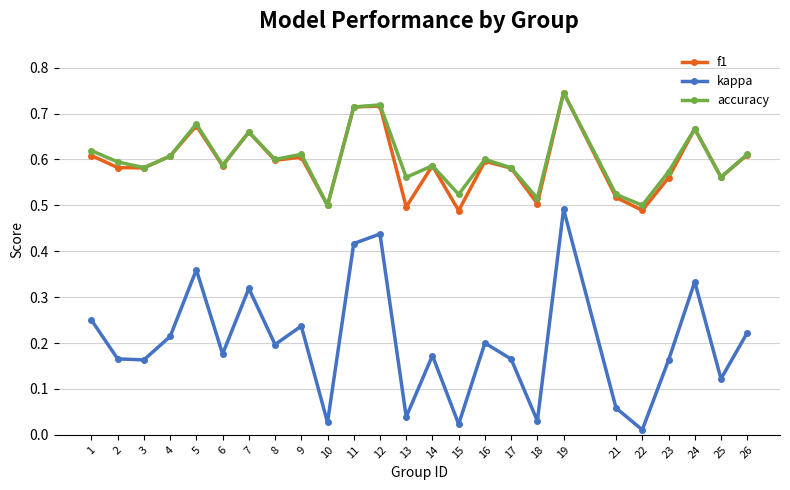

The f1 series shows 0.3 at 16. True or false?

False